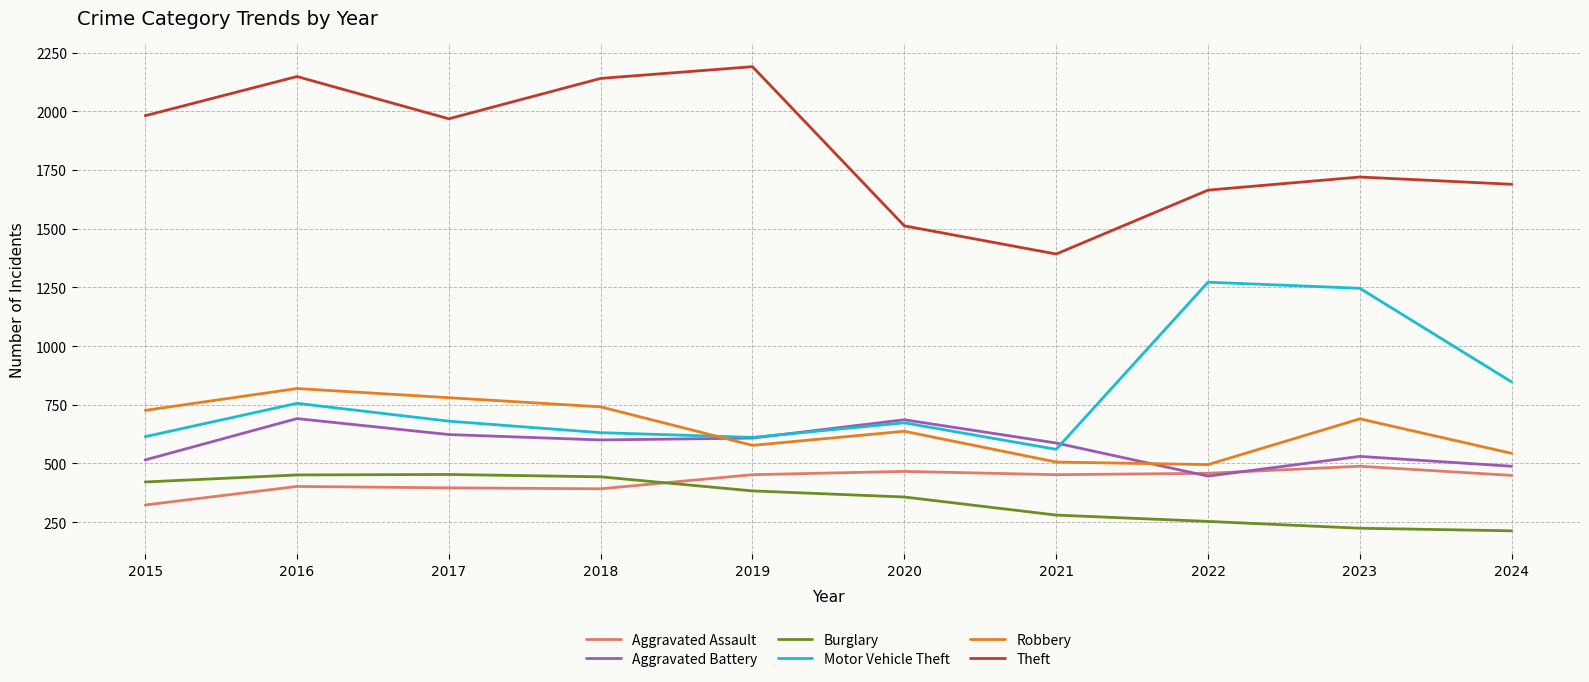

What is the total value across all series at 2017?

4900